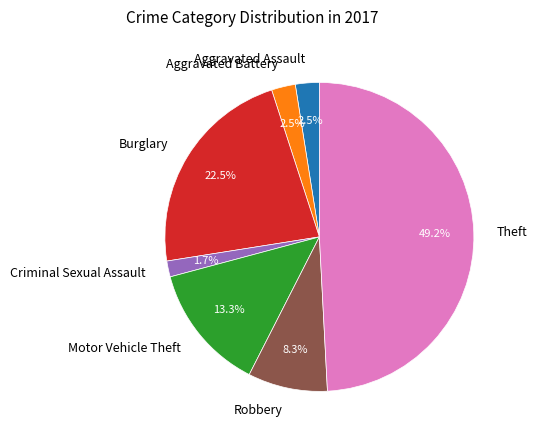

Between Criminal Sexual Assault and Aggravated Assault, which is larger?

Aggravated Assault